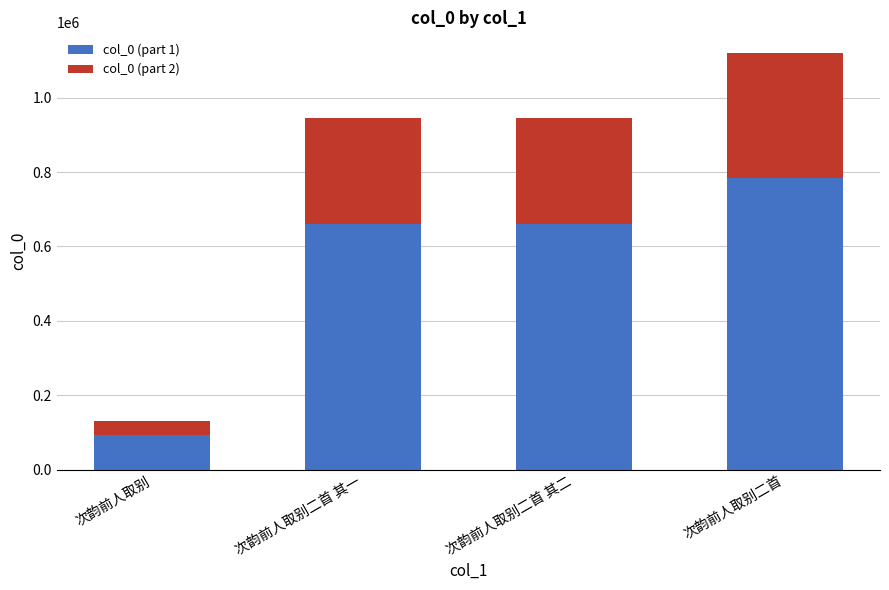

How many bars are there in total?

4